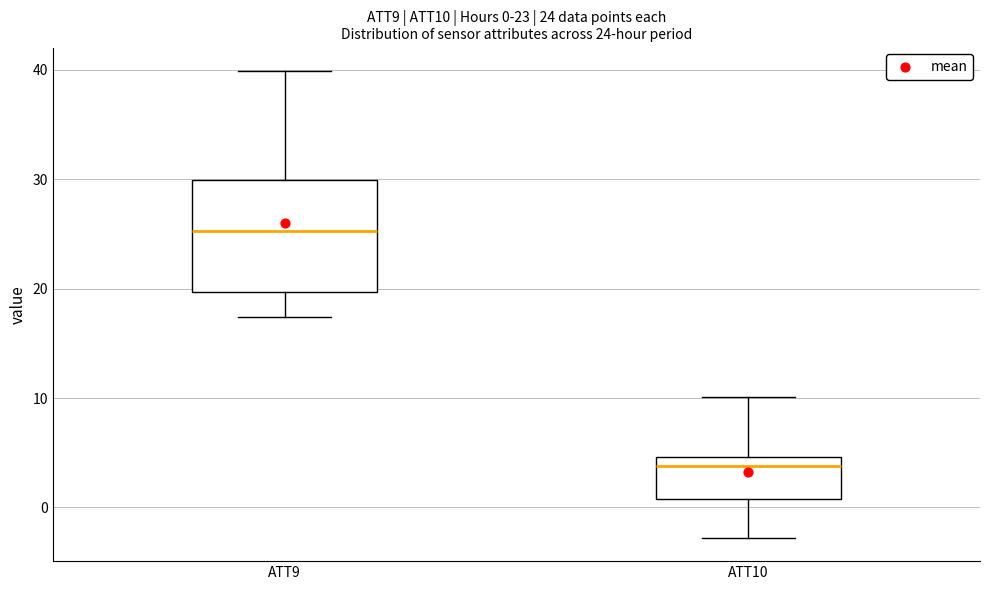

Which box has the highest median line?

ATT9